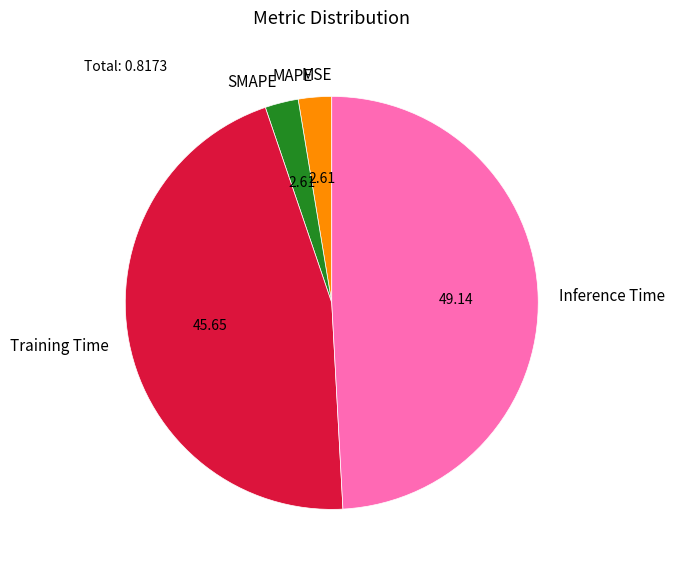

Which category has the biggest portion of the pie?

Inference Time